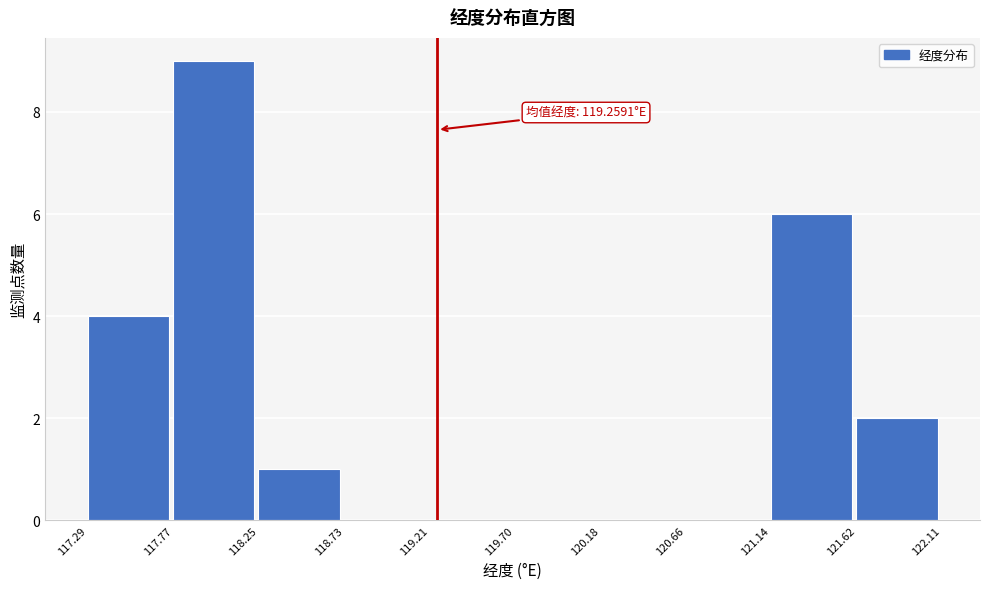

Which range on the x-axis has the tallest bar?

117.77 to 118.25